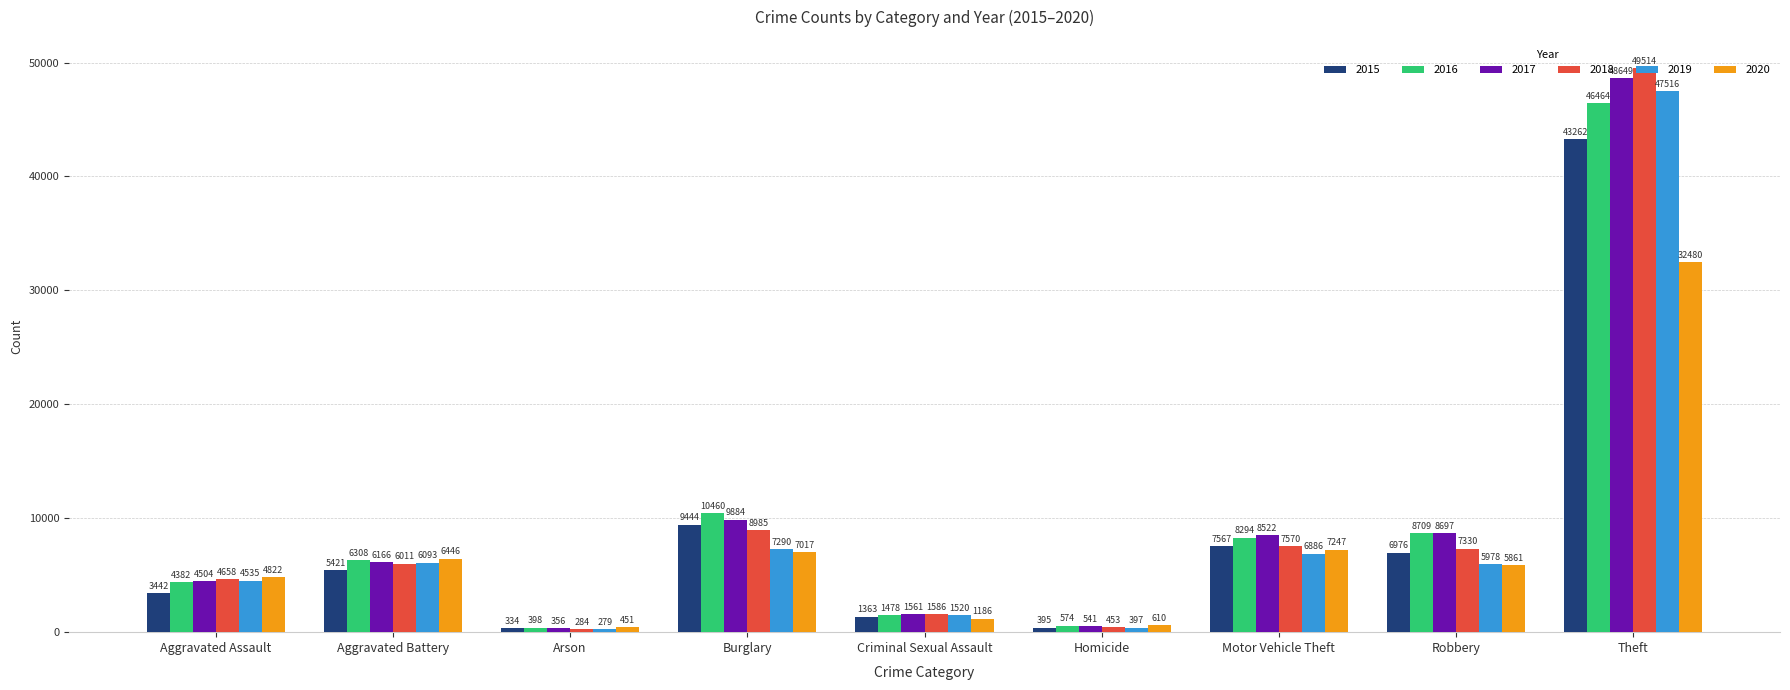

What is the spread (max minus min) of values at Homicide?

215